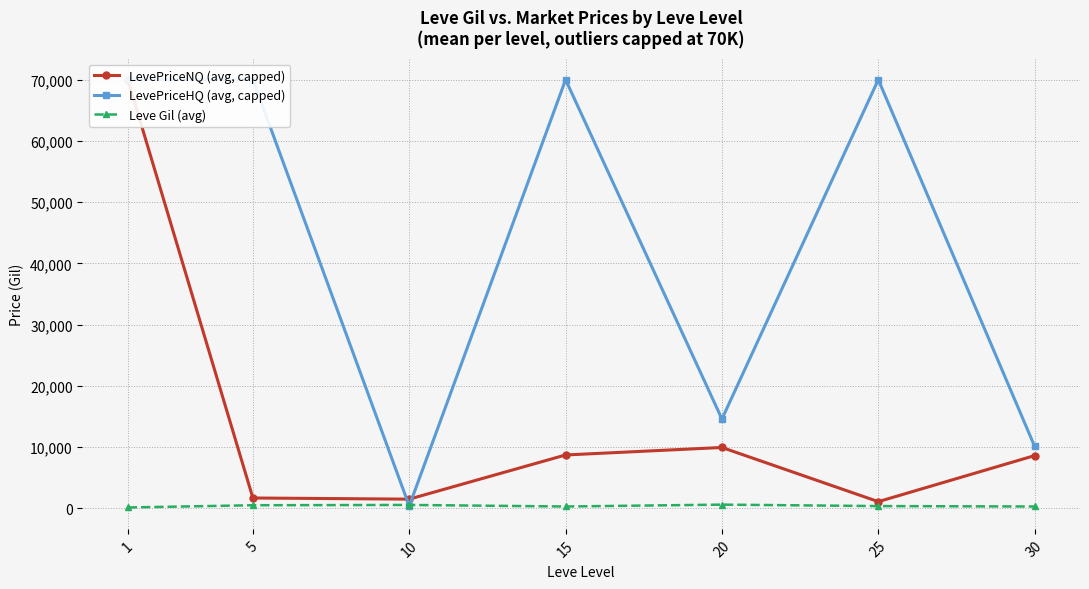

Is the value of Leve Gil (avg) at 25 greater than the value of LevePriceNQ (avg, capped) at 25?

No